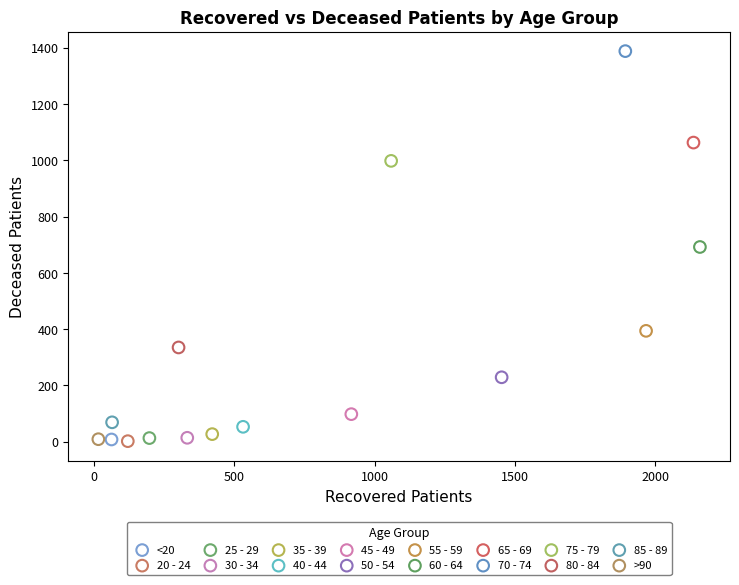

Which series reaches the maximum Y coordinate?

70 - 74